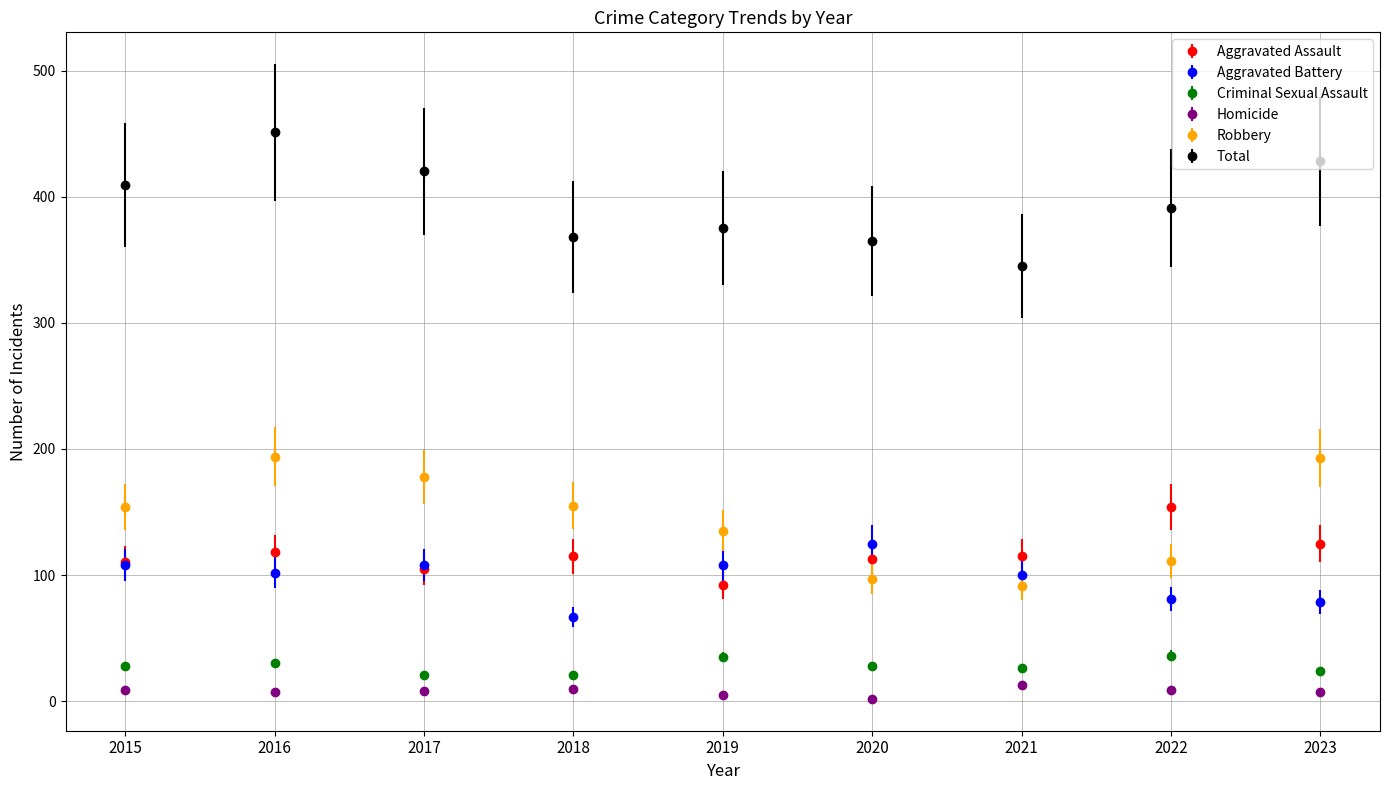

At which category is the sum across all series the highest?

2016